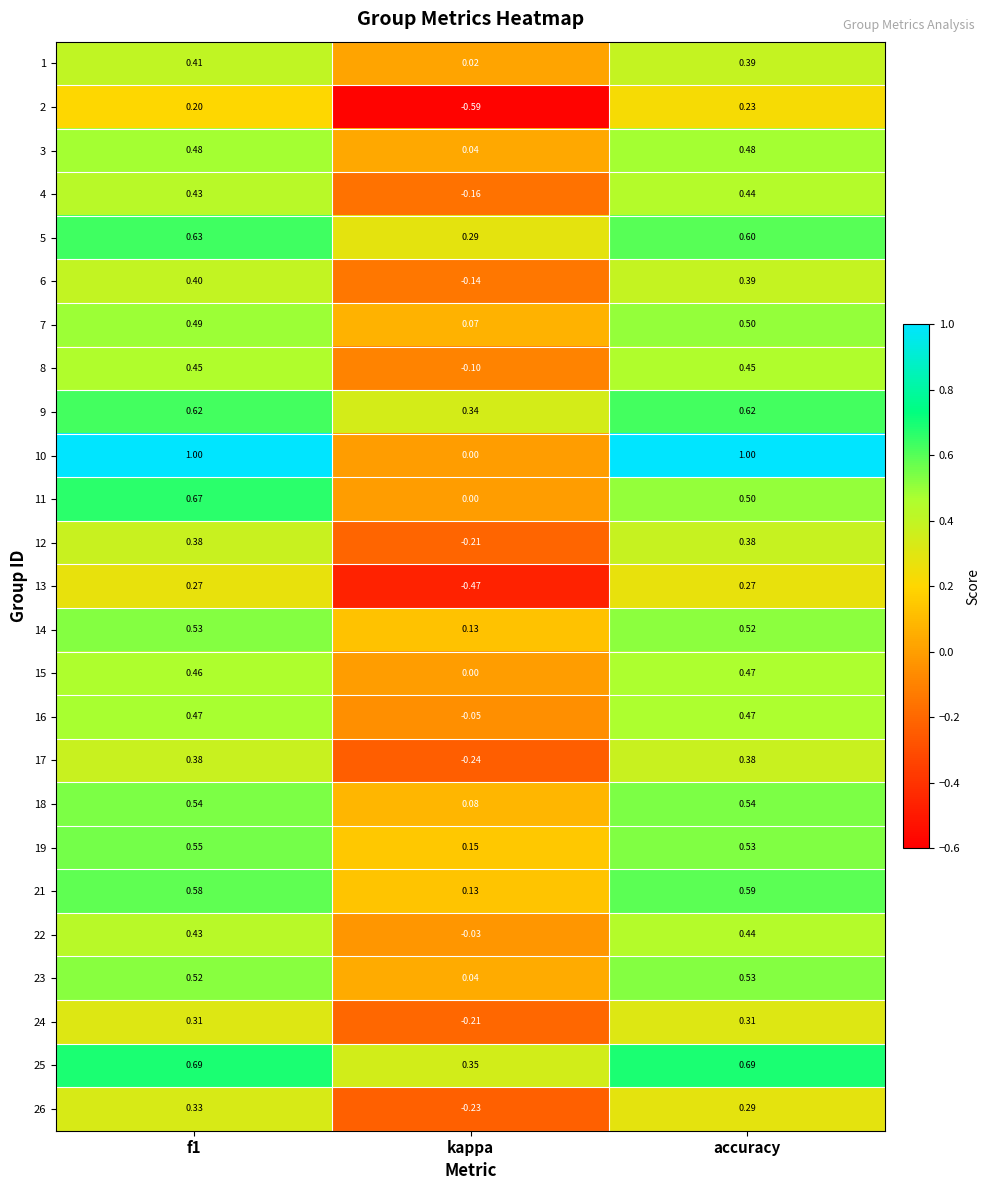

What is the difference between the highest and lowest values at f1?

0.8